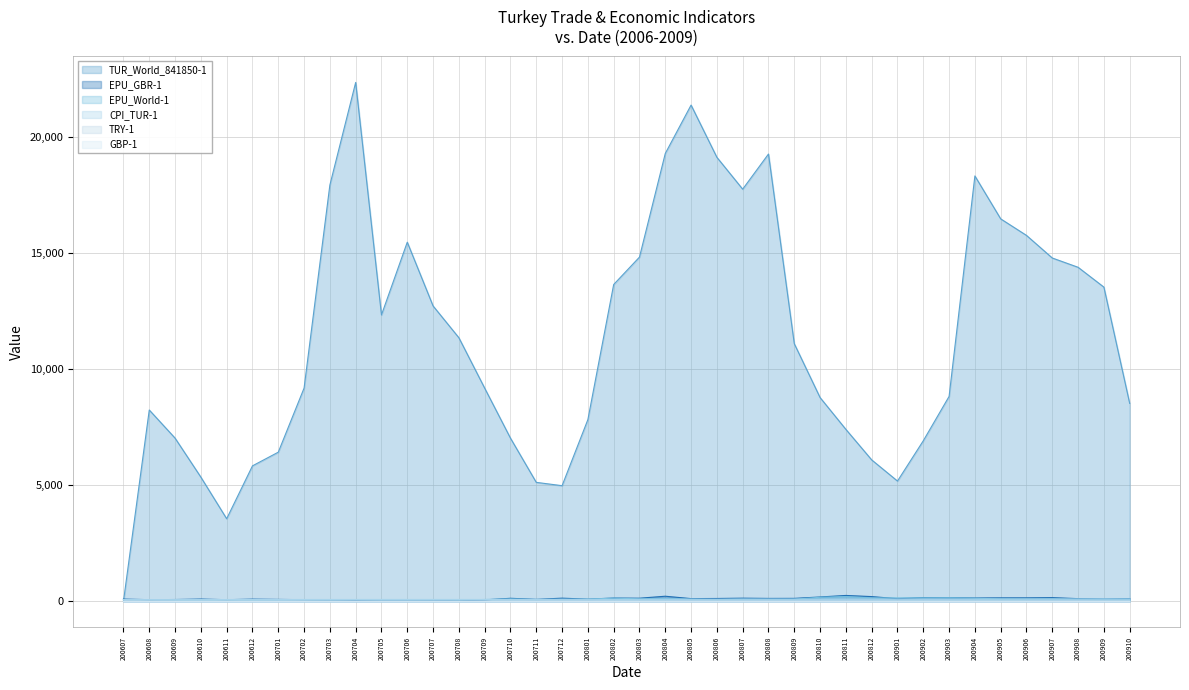

Is the value of GBP-1 at 200702 greater than the value of TUR_World_841850-1 at 200610?

No